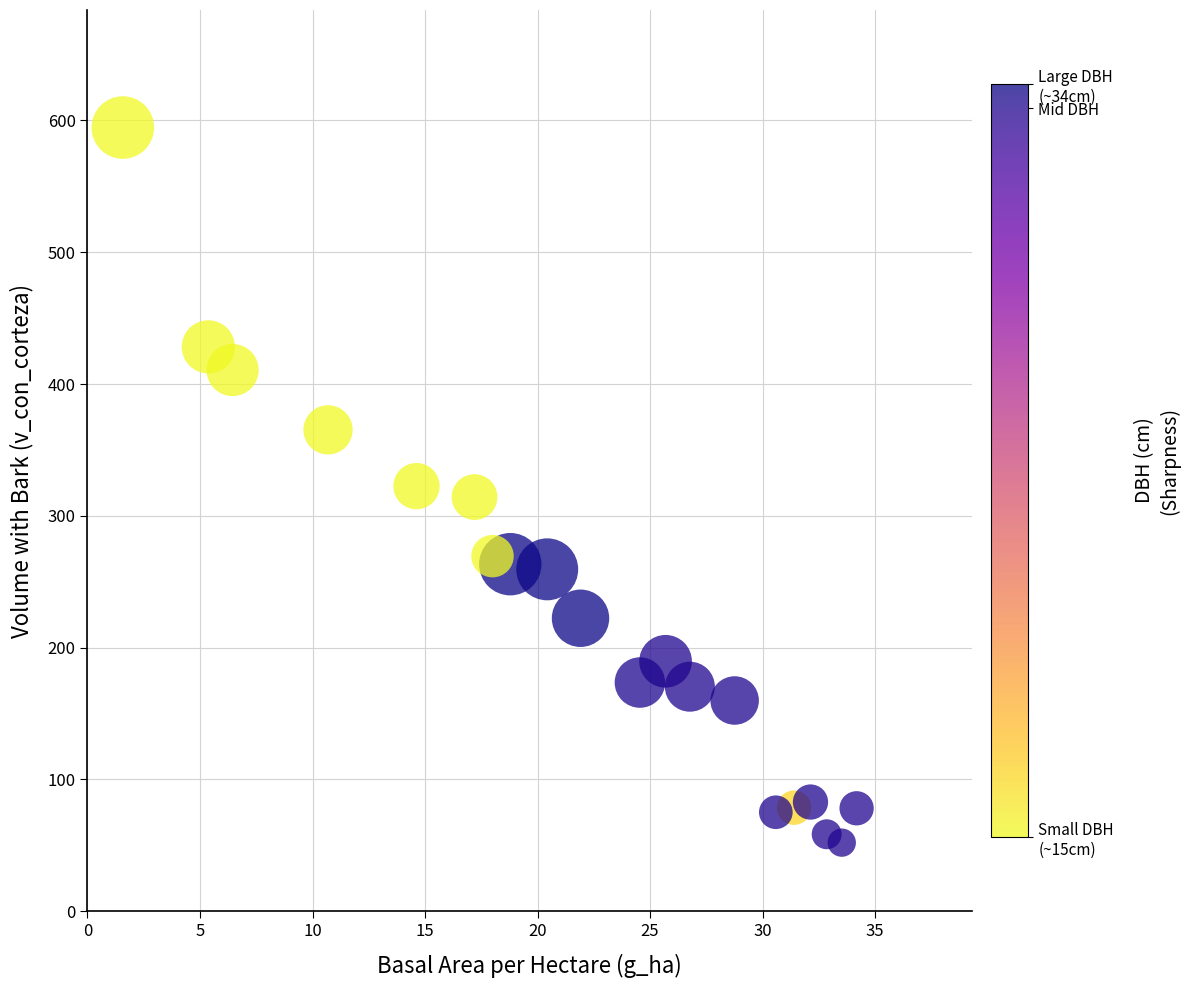

What is the range of X values (max minus min)?

32.6